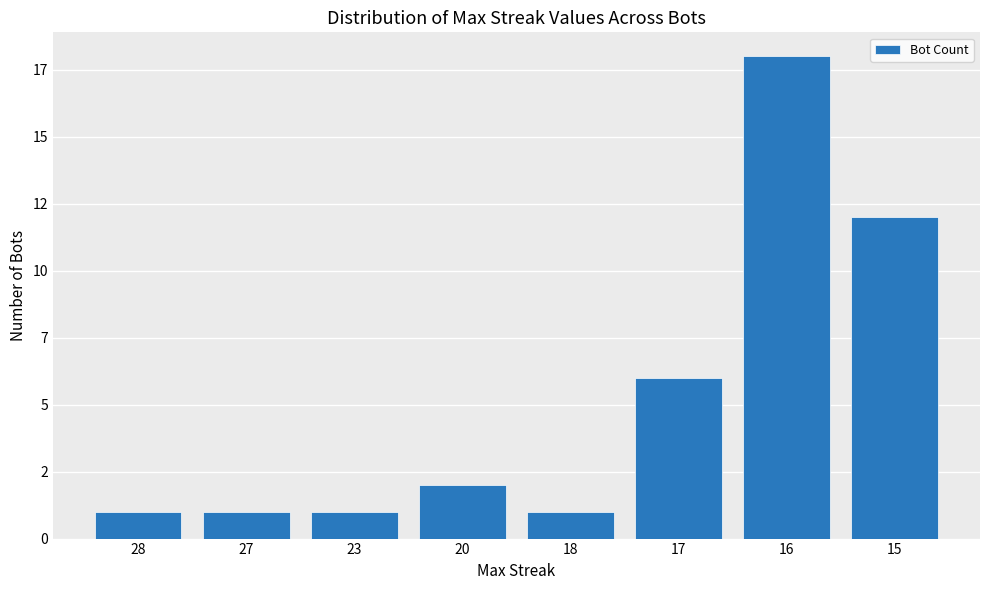

List the labels in order of value, smallest first.

28, 27, 23, 18, 20, 17, 15, 16